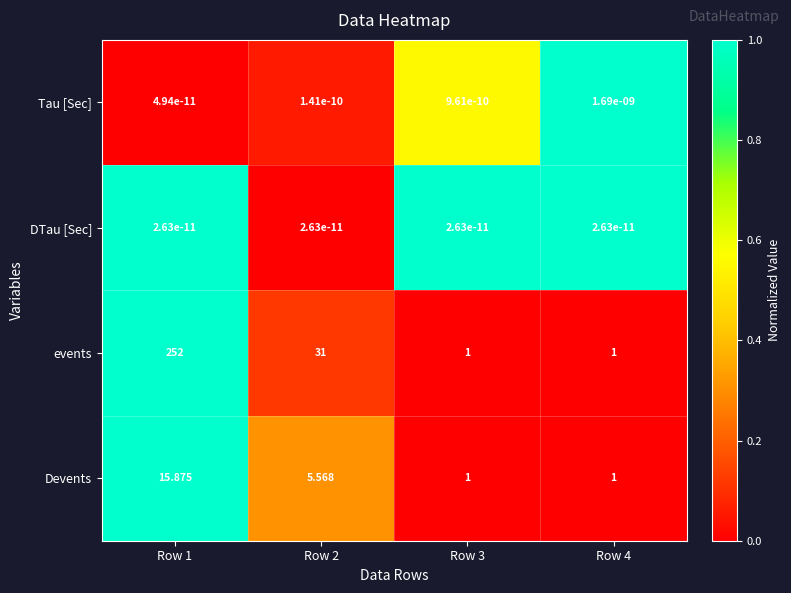

Which series has the largest range (max minus min)?

events